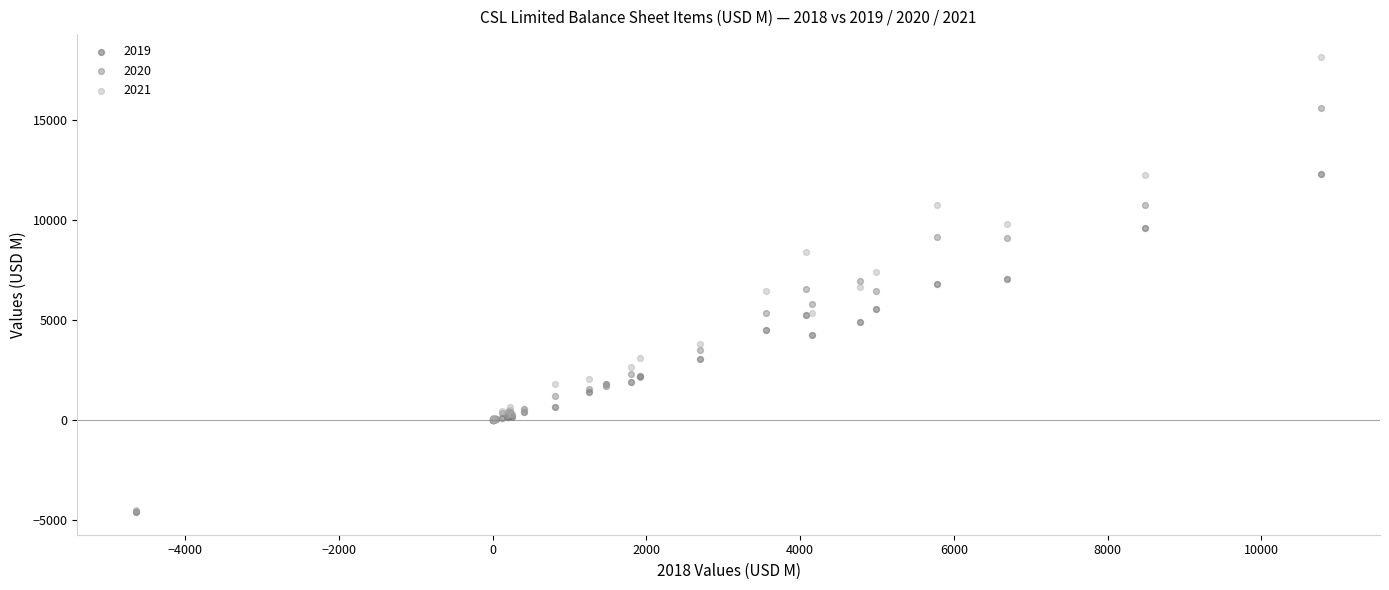

Which series has the widest spread of Y values?

2021